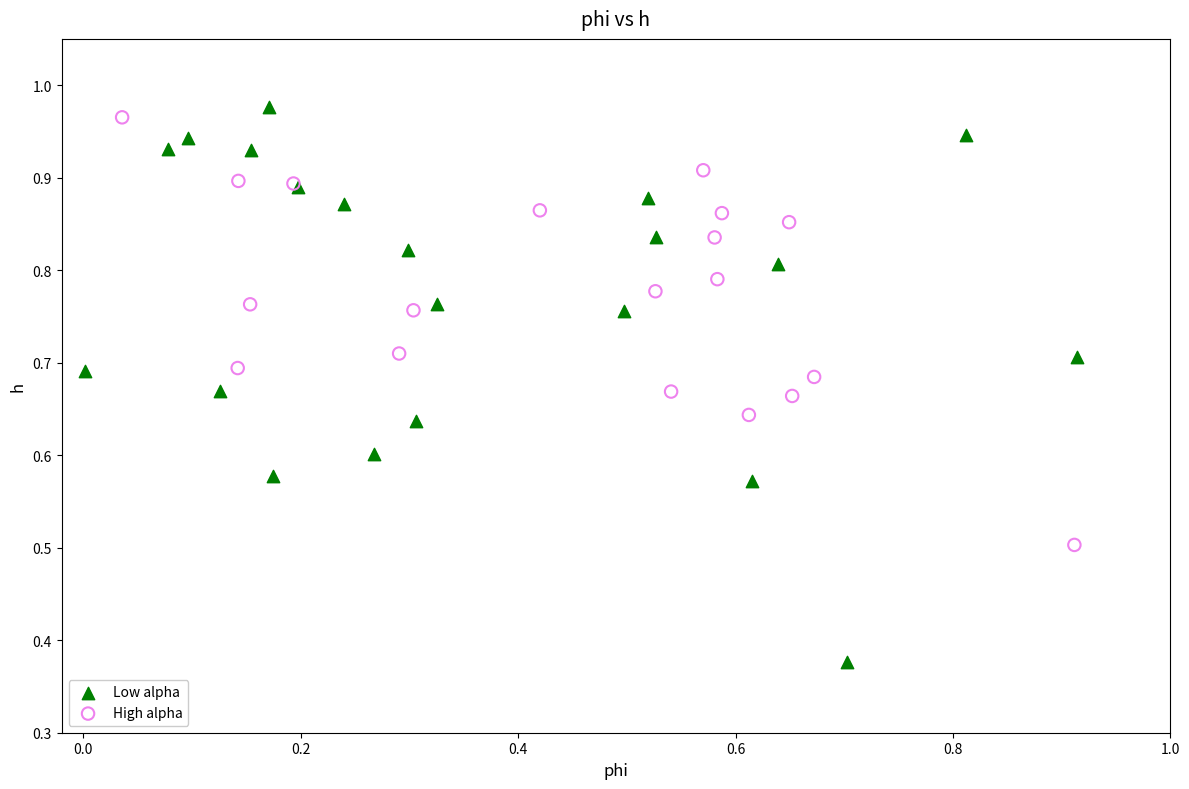

Which series has the widest spread of Y values?

Low alpha